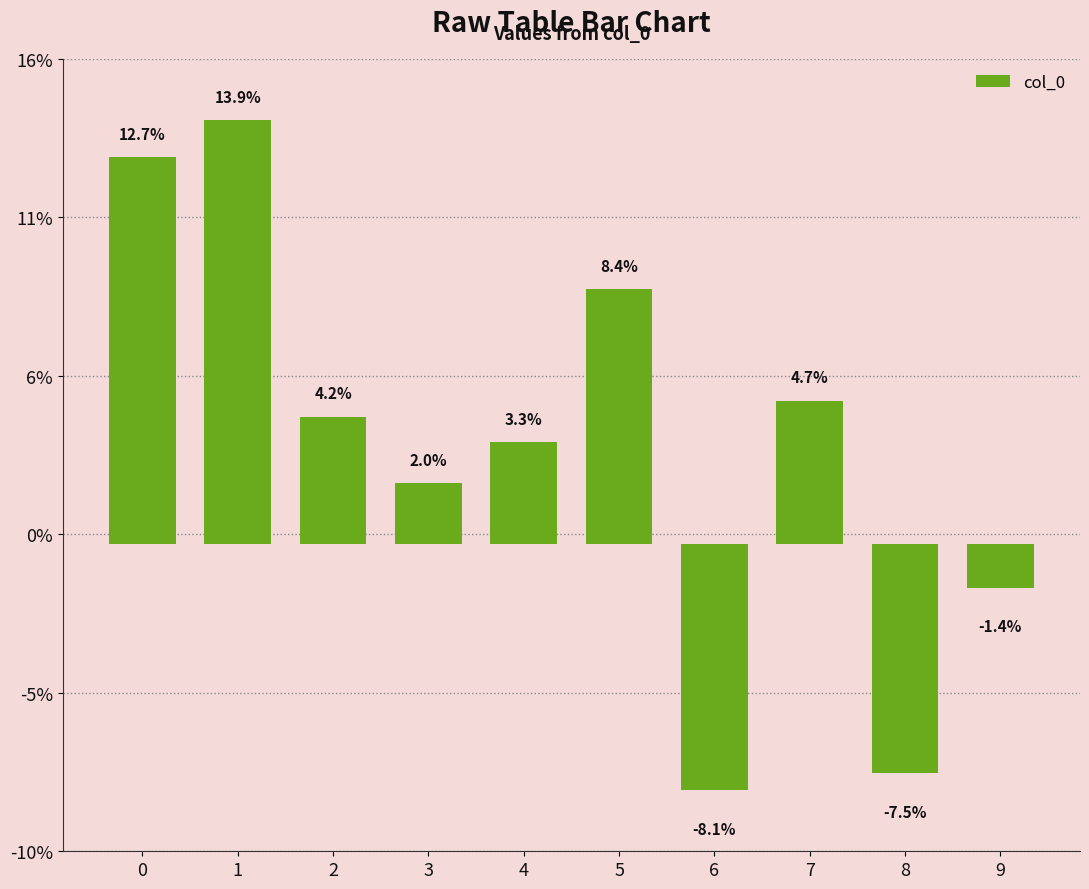

Reading left to right, what are all the values shown in this chart?

0=0.1	1=0.1	2=0.0	3=0.0	4=0.0	5=0.1	6=-0.1	7=0.0	8=-0.1	9=-0.0